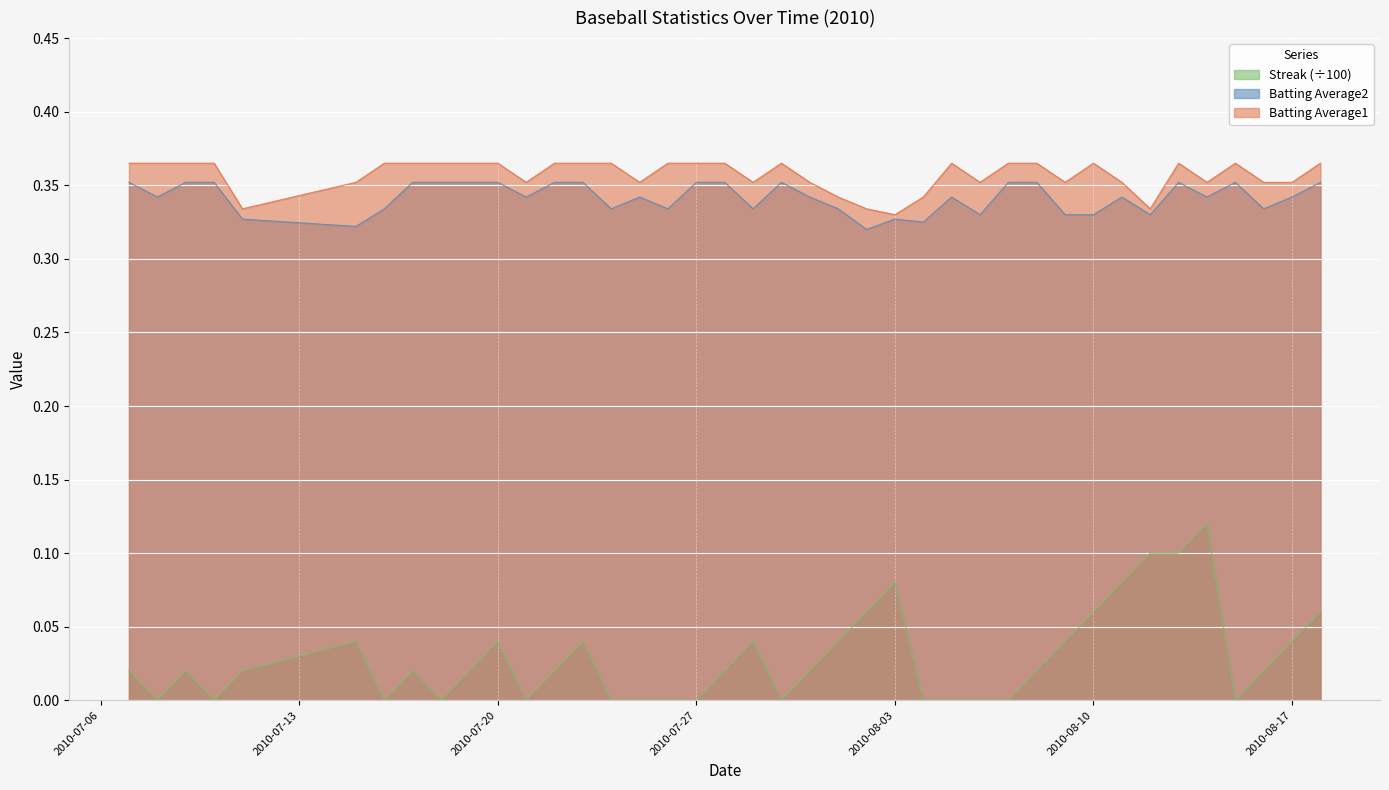

Between 2010-08-01 and 2010-08-15, which series saw the biggest shift?

Streak